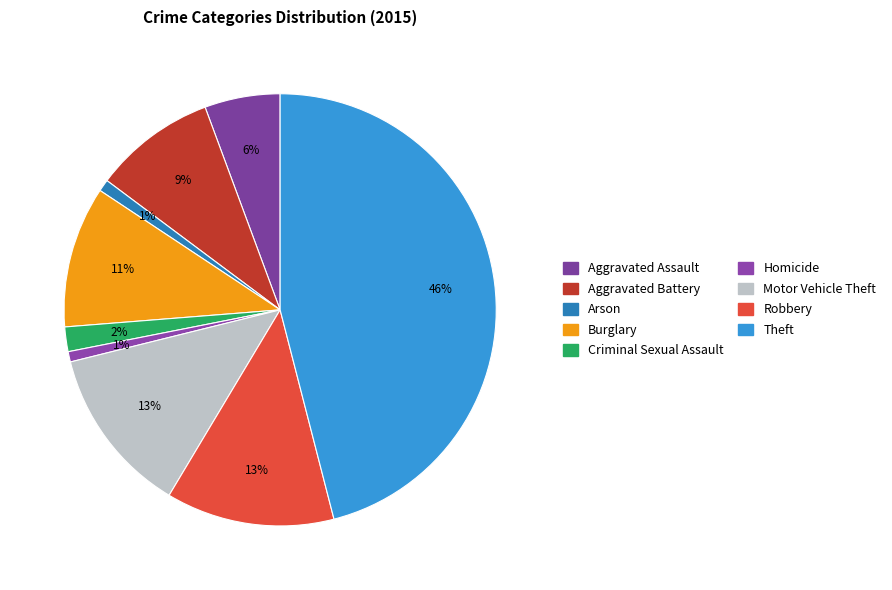

Count the number of slices in the pie.

9